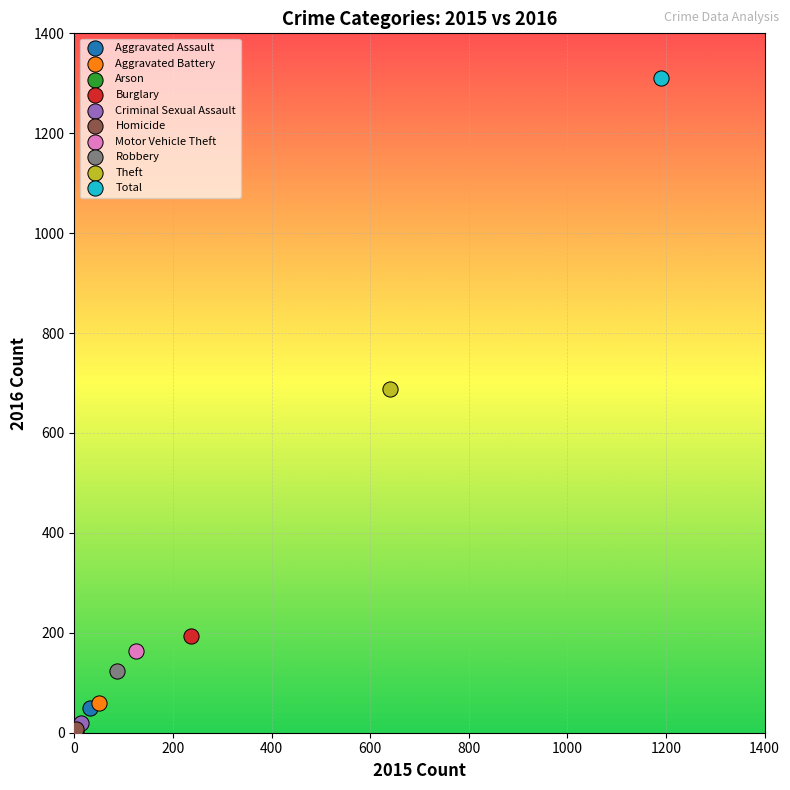

What are all the series names shown in the legend?

Aggravated Assault, Aggravated Battery, Arson, Burglary, Criminal Sexual Assault, Homicide, Motor Vehicle Theft, Robbery, Theft, Total